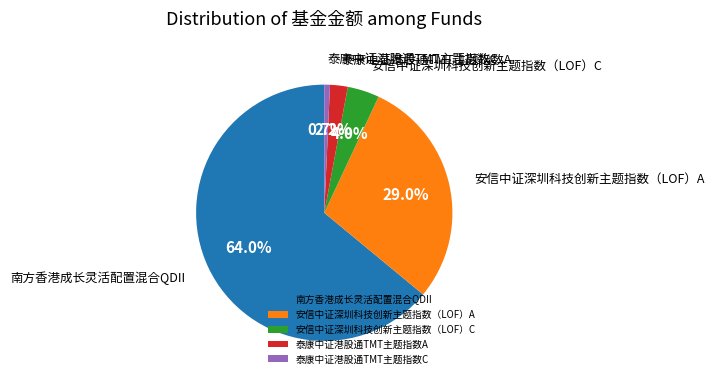

What percentage do 泰康中证港股通TMT主题指数C and 泰康中证港股通TMT主题指数A together represent?

2.9%